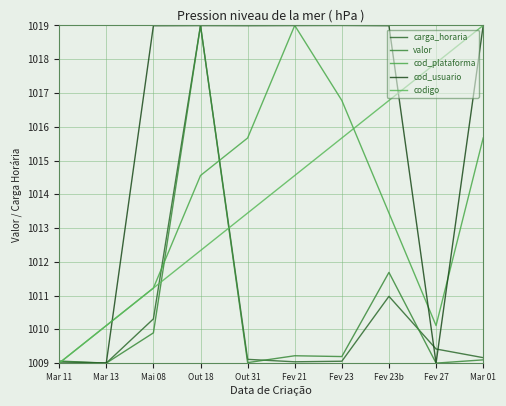

Count the number of categories in the chart.

10